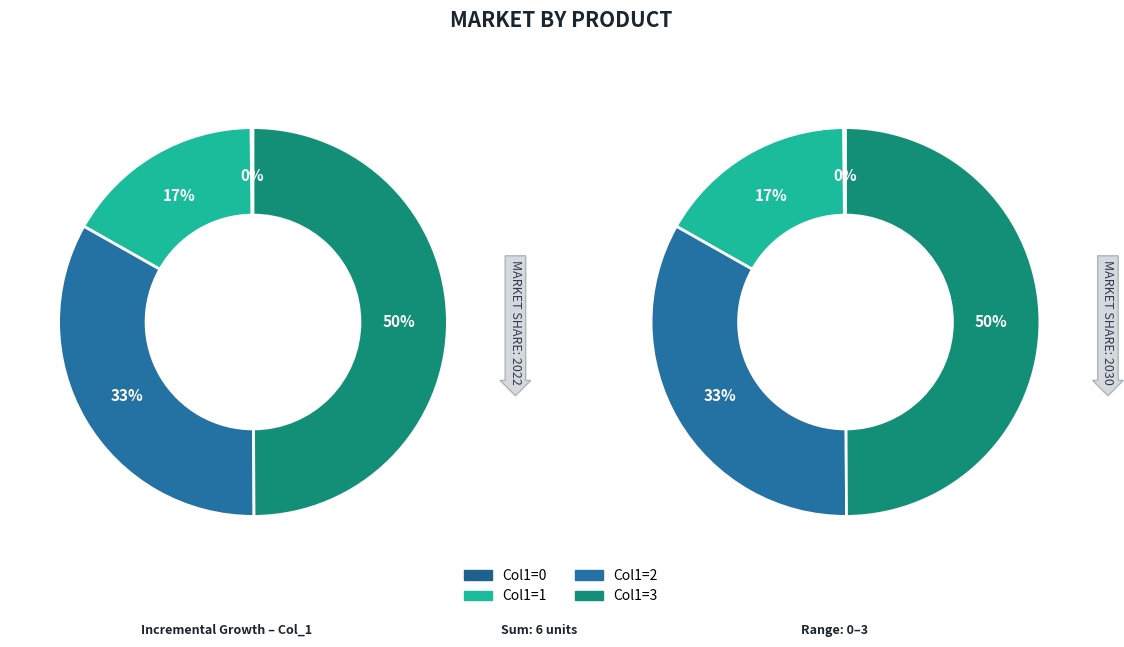

Between 0 and 3, which is larger?

3